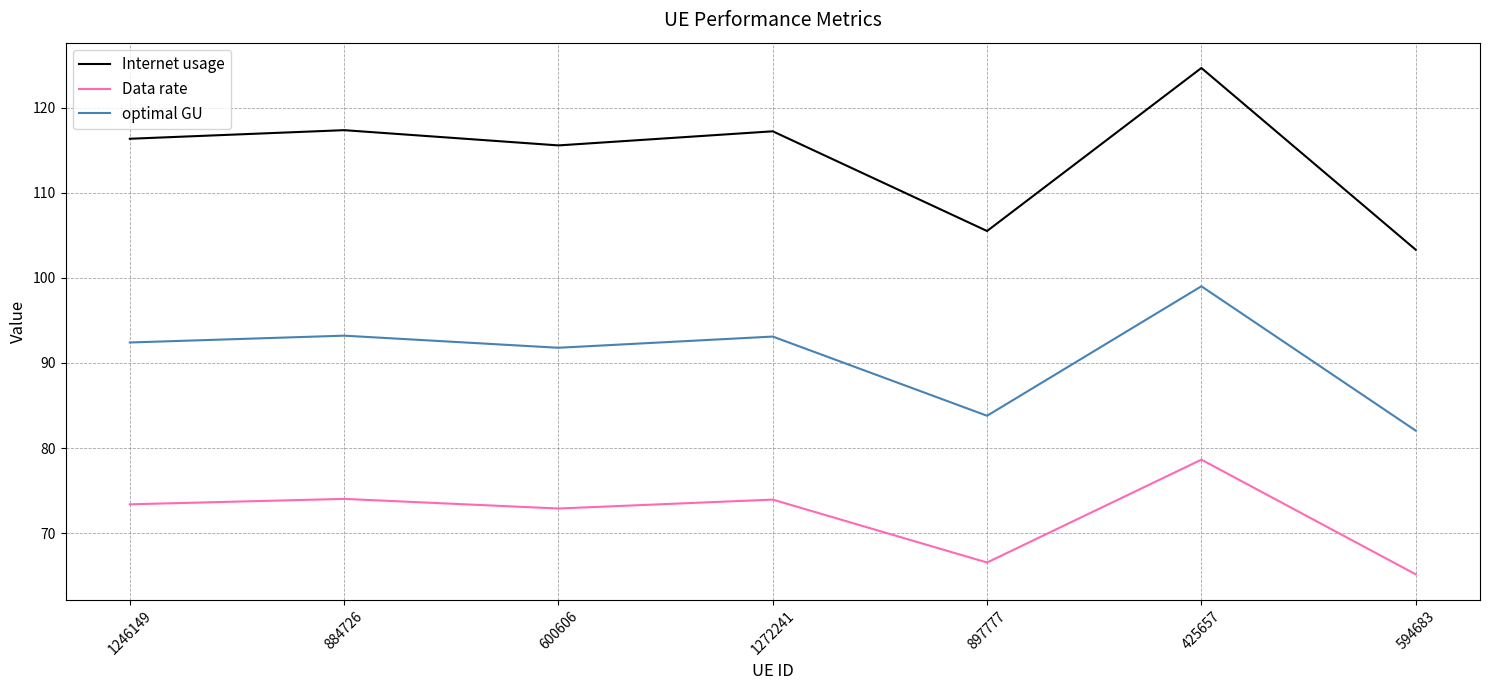

Which category has the lowest value in the Data rate series?

594683